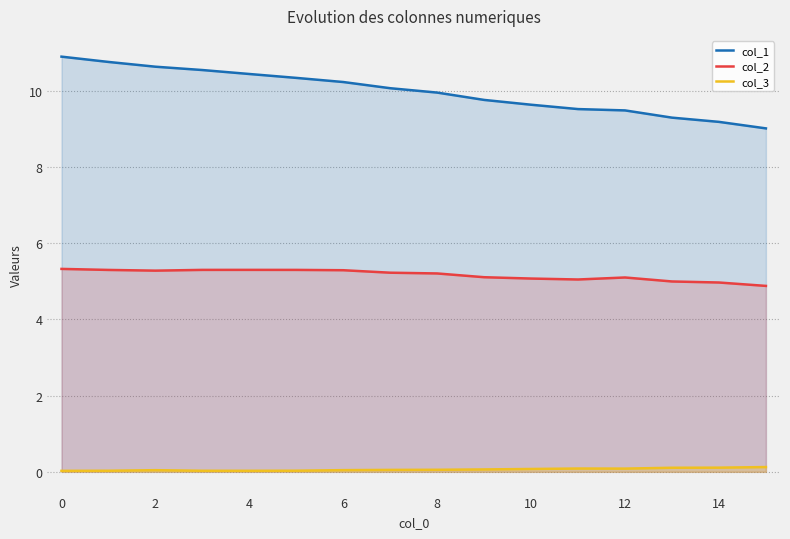

What is the value of the col_1 point at the 5th from the left?

10.4